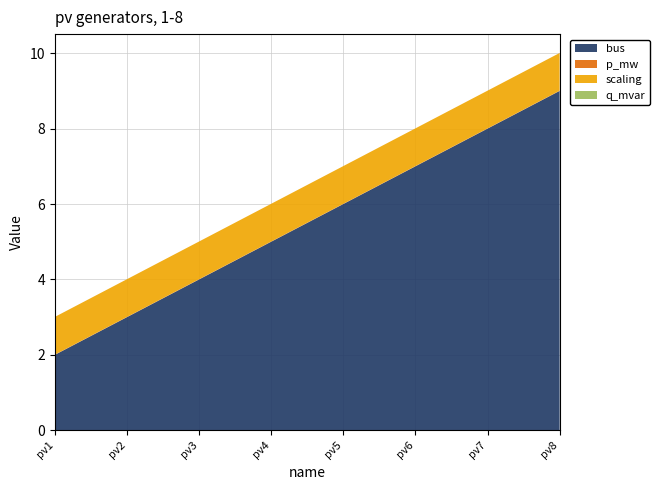

Reading left to right, transcribe all the data shown in this chart.

bus: 2.0	3.0	4.0	5.0	6.0	7.0	8.0	9.0
p_mw: 0.0	0.0	0.0	0.0	0.0	0.0	0.0	0.0
q_mvar: 0.0	0.0	0.0	0.0	0.0	0.0	0.0	0.0
scaling: 1.0	1.0	1.0	1.0	1.0	1.0	1.0	1.0